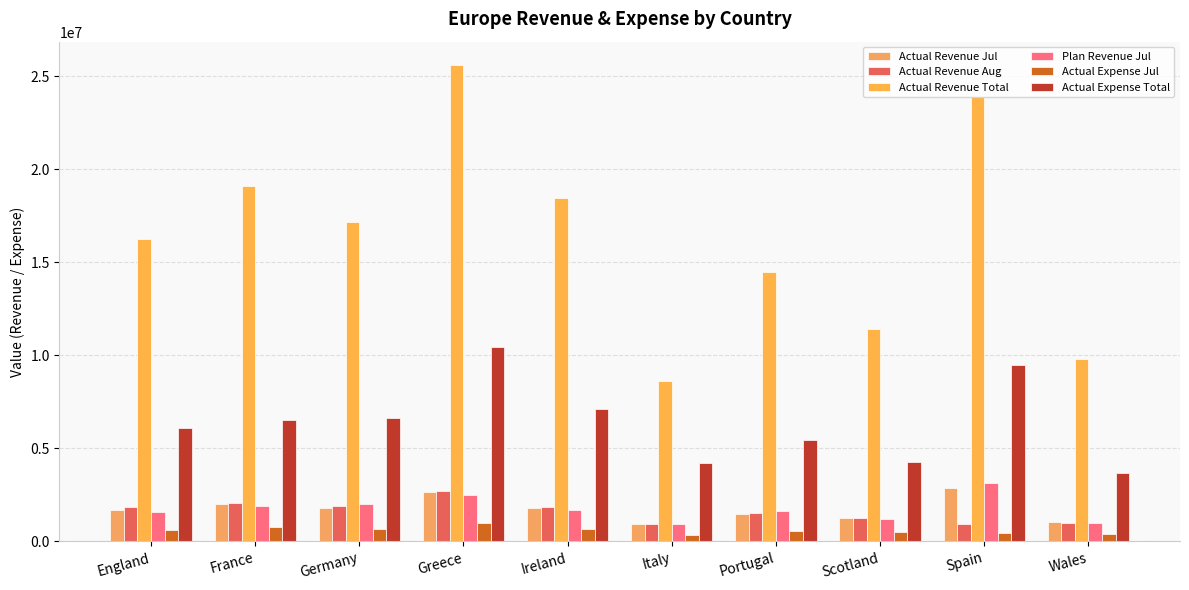

Which series has the largest total across all categories?

Actual Revenue Total